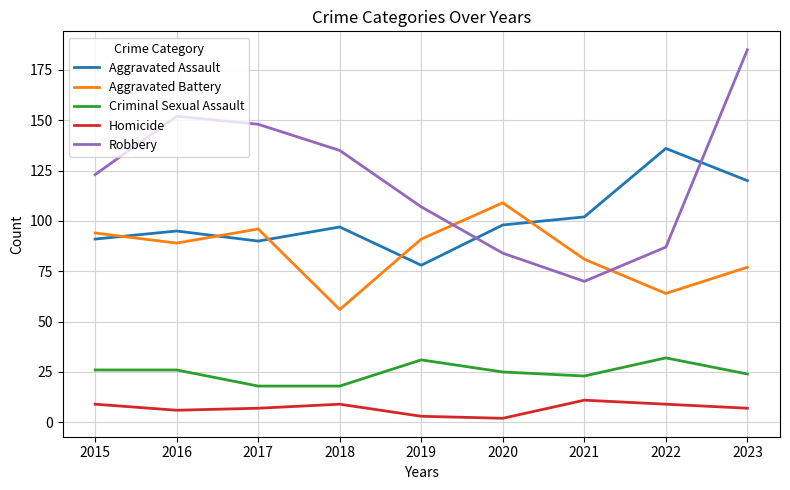

True or false: Criminal Sexual Assault and Aggravated Assault intersect in this chart.

False